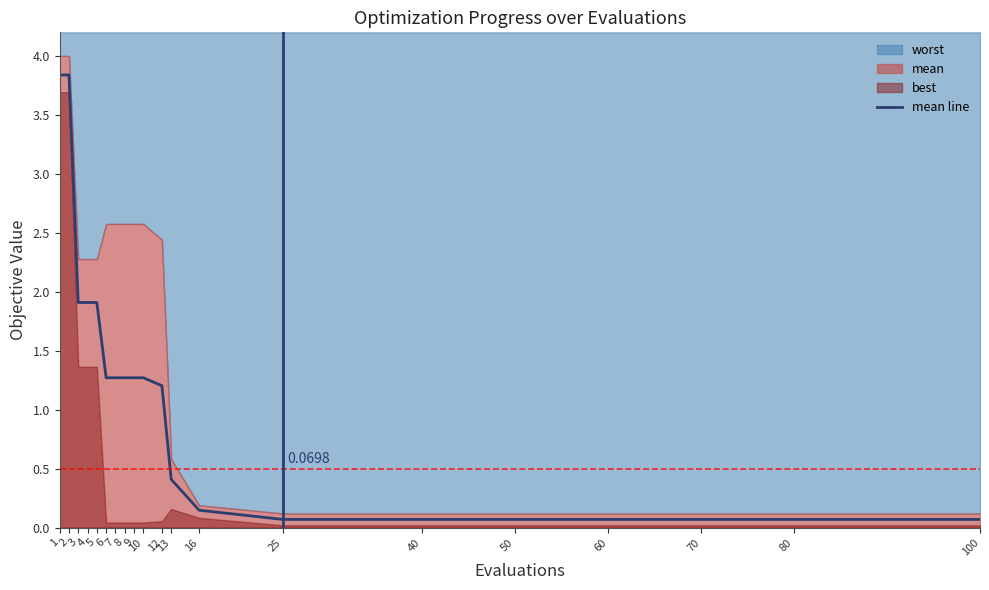

The chart shows a value of 0.1 at 50. True or false?

True